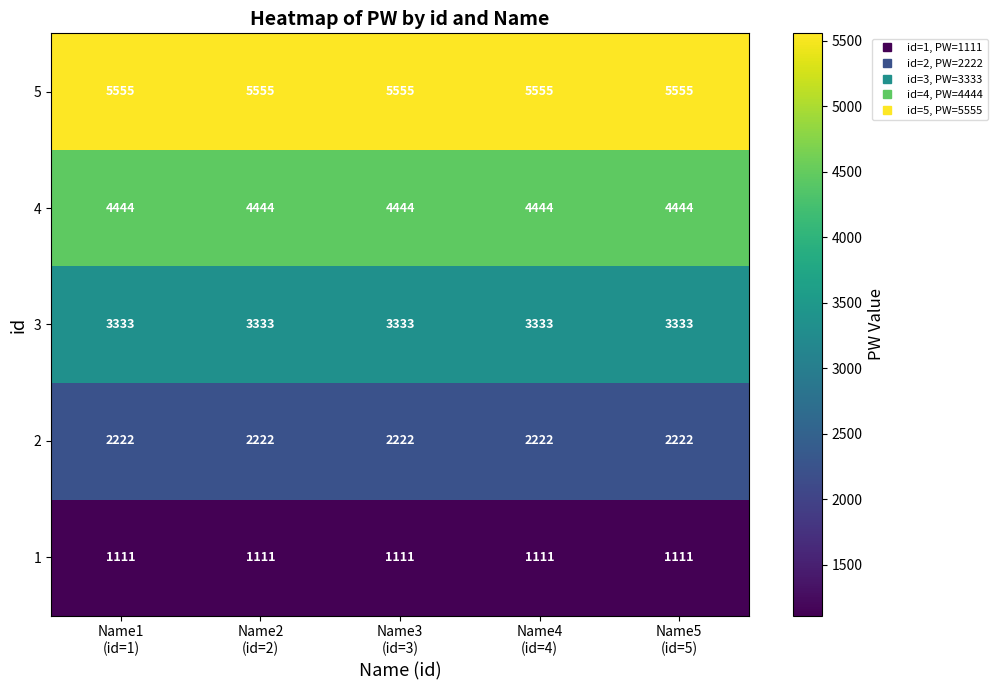

What is the sum of all 2 values?

11110